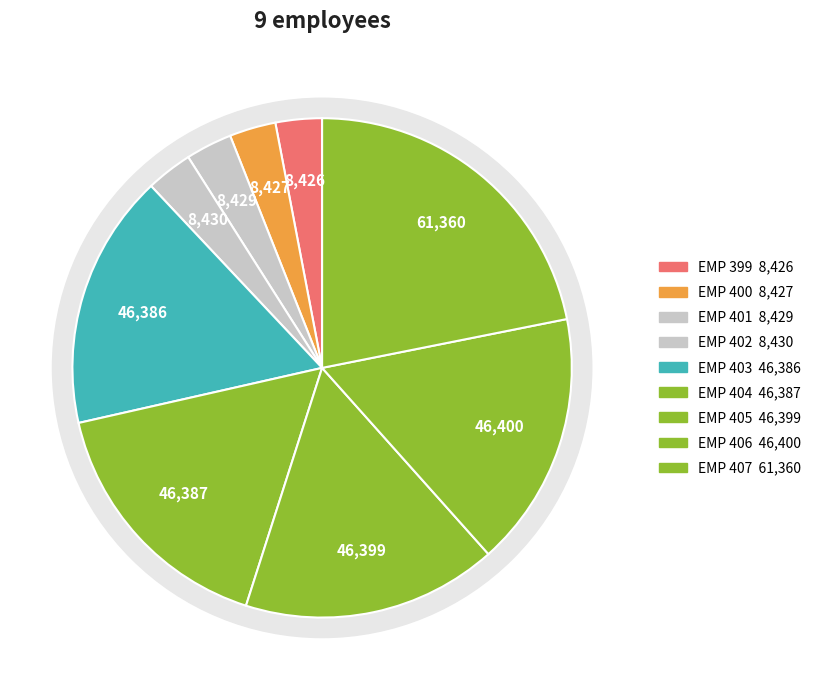

How many segments does this pie chart have?

9